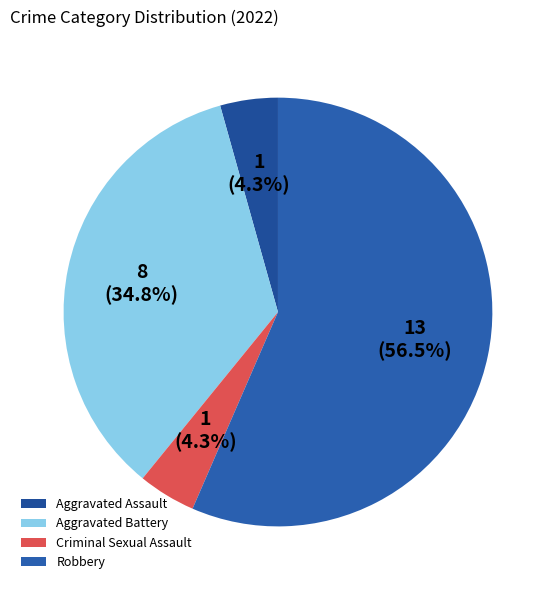

The Aggravated Battery slice represents 35% of the pie. True or false?

True